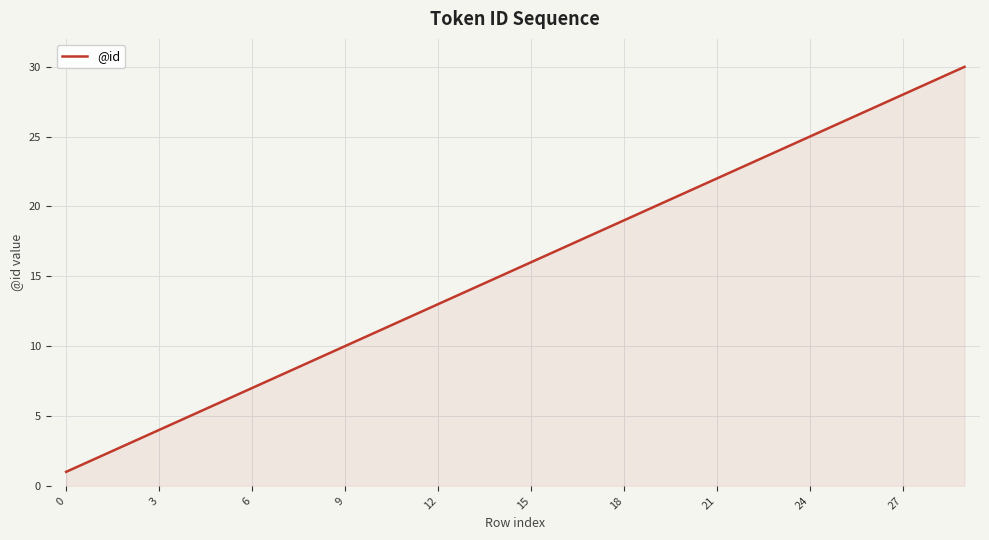

What is the maximum value shown in the chart?

30